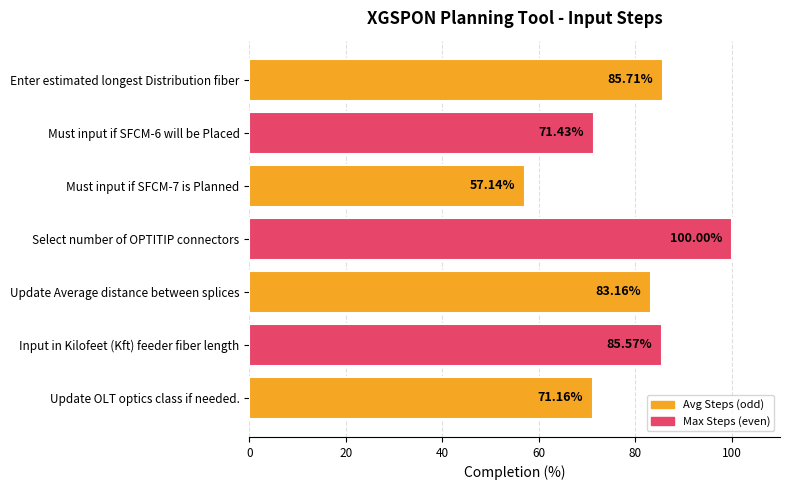

Where is the data nearest to the value 78?

Update Average distance between splices